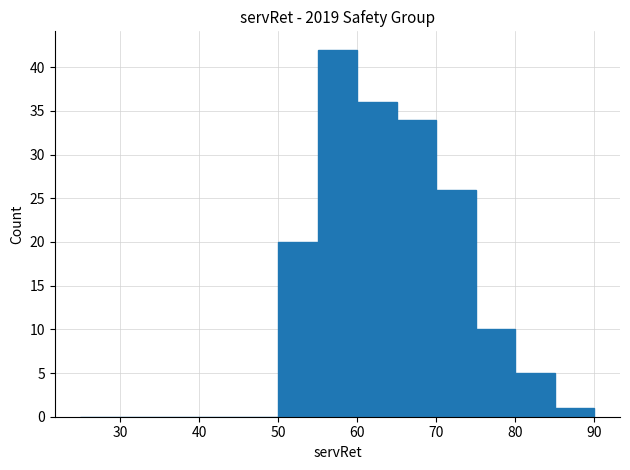

Reading left to right, list every bar in this chart as the range it spans on the x-axis followed by its height. The values are not printed on the chart, so give them approximately, as read against the axis.

25 to 30: 0
30 to 35: 0
35 to 40: 0
40 to 45: 0
45 to 50: 0
50 to 55: 20
55 to 60: 42
60 to 65: 36
65 to 70: 34
70 to 75: 26
75 to 80: 10
80 to 85: 5
85 to 90: 1